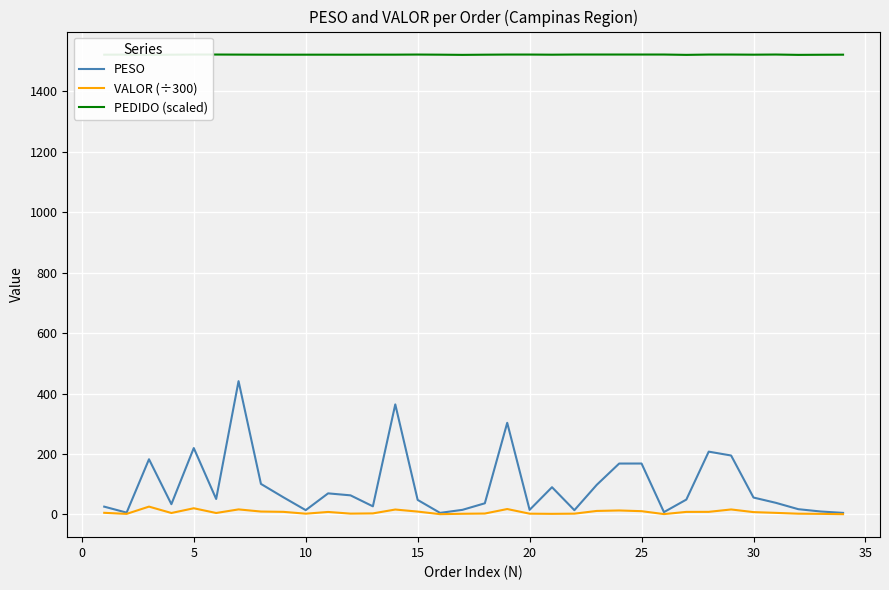

Reading left to right, what are all the values shown in this chart?

PESO: 25.8	6.0	182.6	34.0	219.6	51.2	440.9	101.0	56.9	14.3	69.8	63.2	26.9	364.0	48.1	5.2	15.3	37.0	303.0	15.2	90.1	14.2	98.0	168.4	168.5	7.8	49.2	207.8	195.0	56.0	38.5	17.5	9.8	5.2
VALOR (÷300): 5.5	1.9	25.9	4.8	20.5	4.9	16.7	9.6	8.6	2.6	8.3	2.8	3.5	16.3	9.5	0.9	2.3	3.1	17.9	2.6	2.0	2.6	11.7	13.2	10.9	1.2	8.5	8.6	16.5	7.8	5.3	2.6	1.9	0.9
PEDIDO (scaled): 1520.6	1520.8	1519.9	1520.5	1521.0	1521.0	1520.8	1520.7	1520.5	1520.6	1520.6	1520.5	1520.7	1520.7	1521.0	1520.6	1519.9	1520.5	1521.0	1521.0	1520.5	1521.1	1521.1	1521.1	1521.1	1521.1	1519.9	1521.0	1521.0	1520.6	1521.1	1519.9	1520.3	1520.6